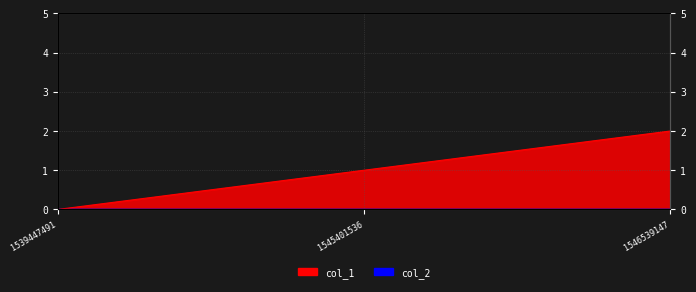

The chart shows a value of 1 at 1545401536. True or false?

False